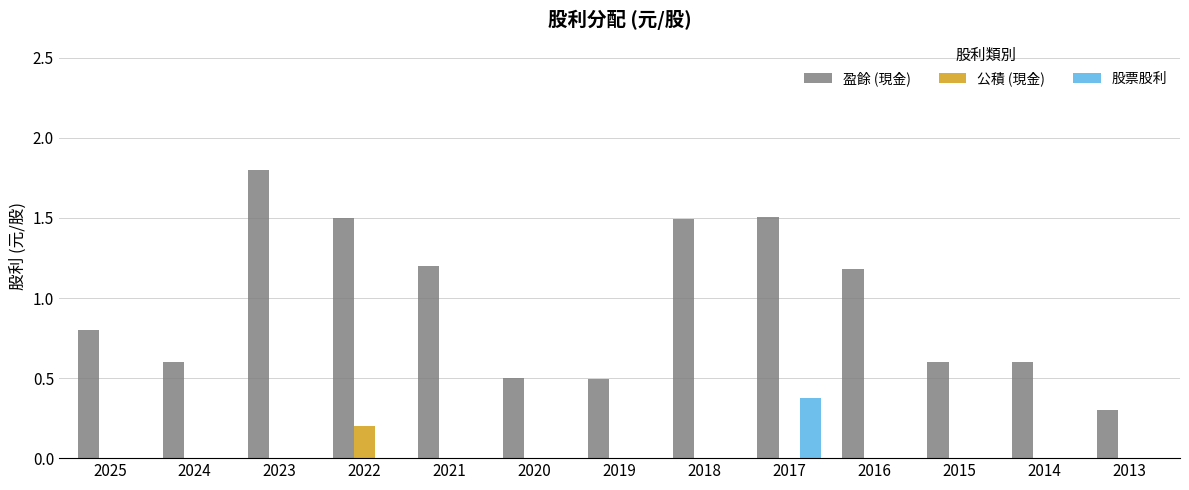

What is the spread (max minus min) of values at 2019?

0.5